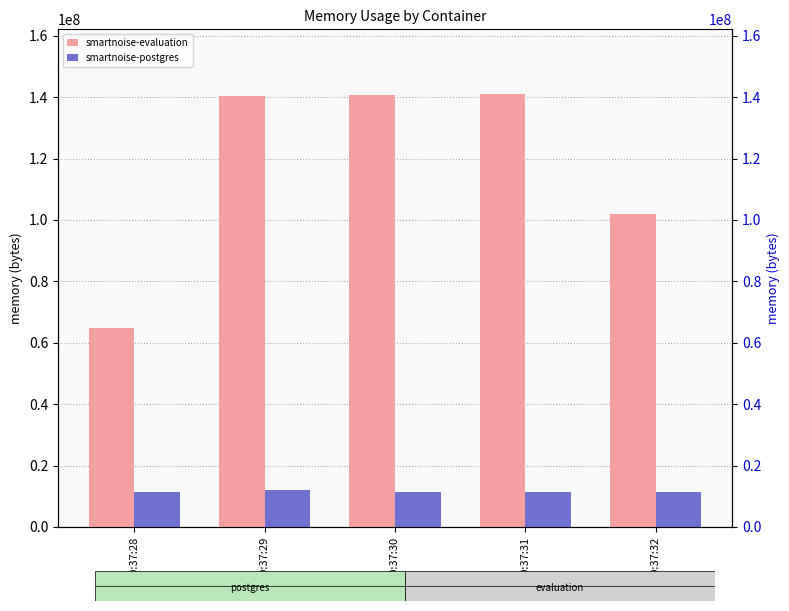

Reading right to left, list all the values displayed in this chart.

smartnoise-evaluation: 20:37:32=102064128	20:37:31=140955648	20:37:30=140828672	20:37:29=140337152	20:37:28=64946176
smartnoise-postgres: 20:37:32=11268096	20:37:31=11268096	20:37:30=11268096	20:37:29=12095488	20:37:28=11268096